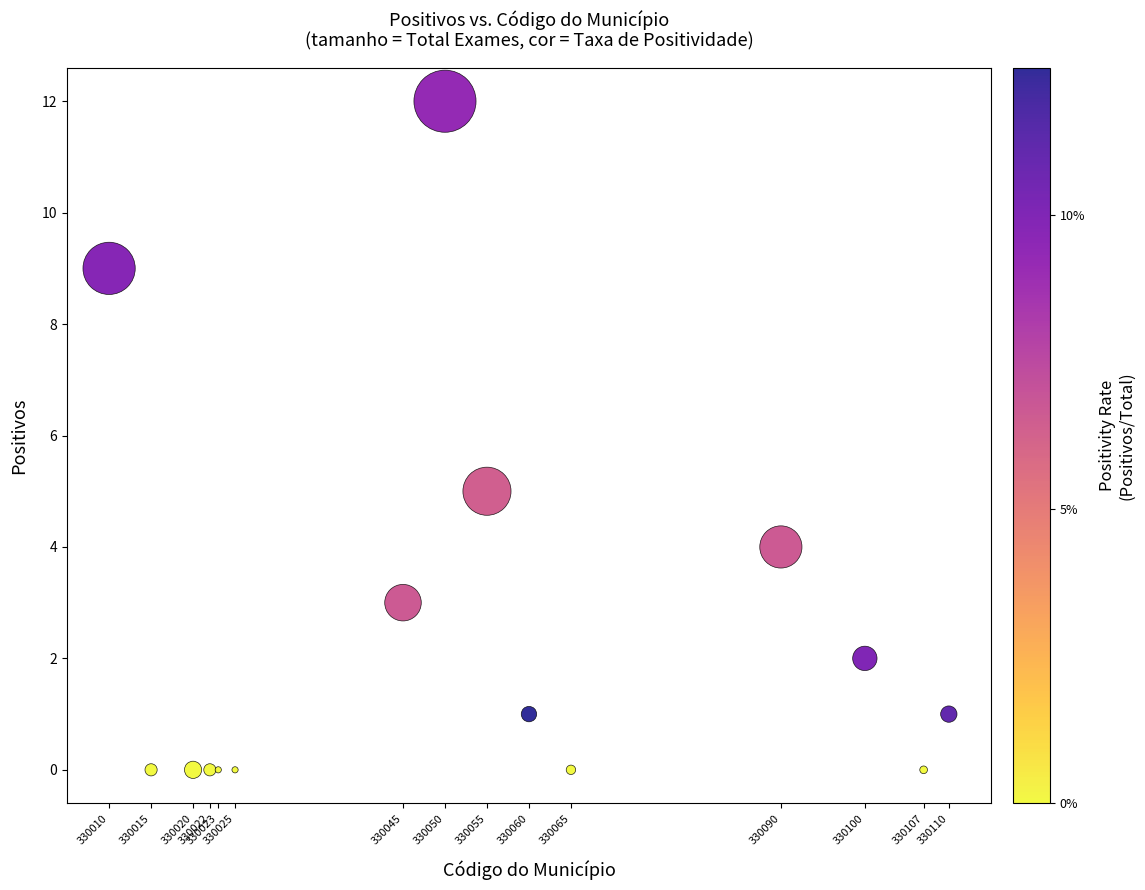

What Y value in the scatter plot is closest to 6?

5